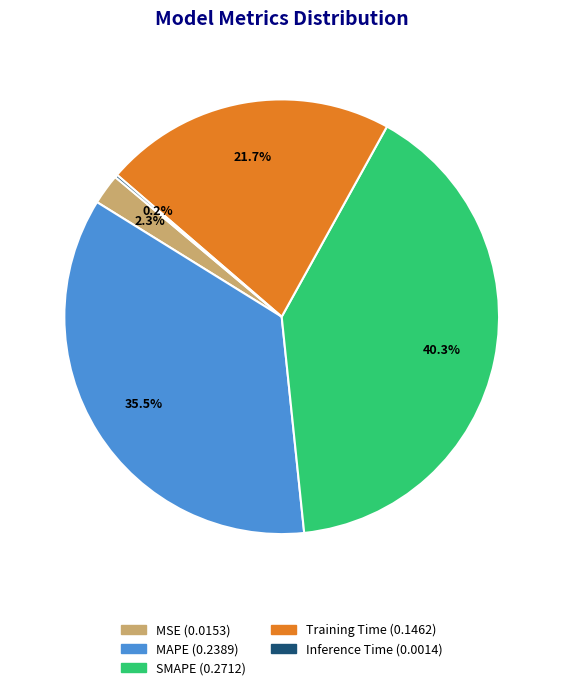

To the nearest percent, what is the combined percentage of Training Time and MAPE?

57%